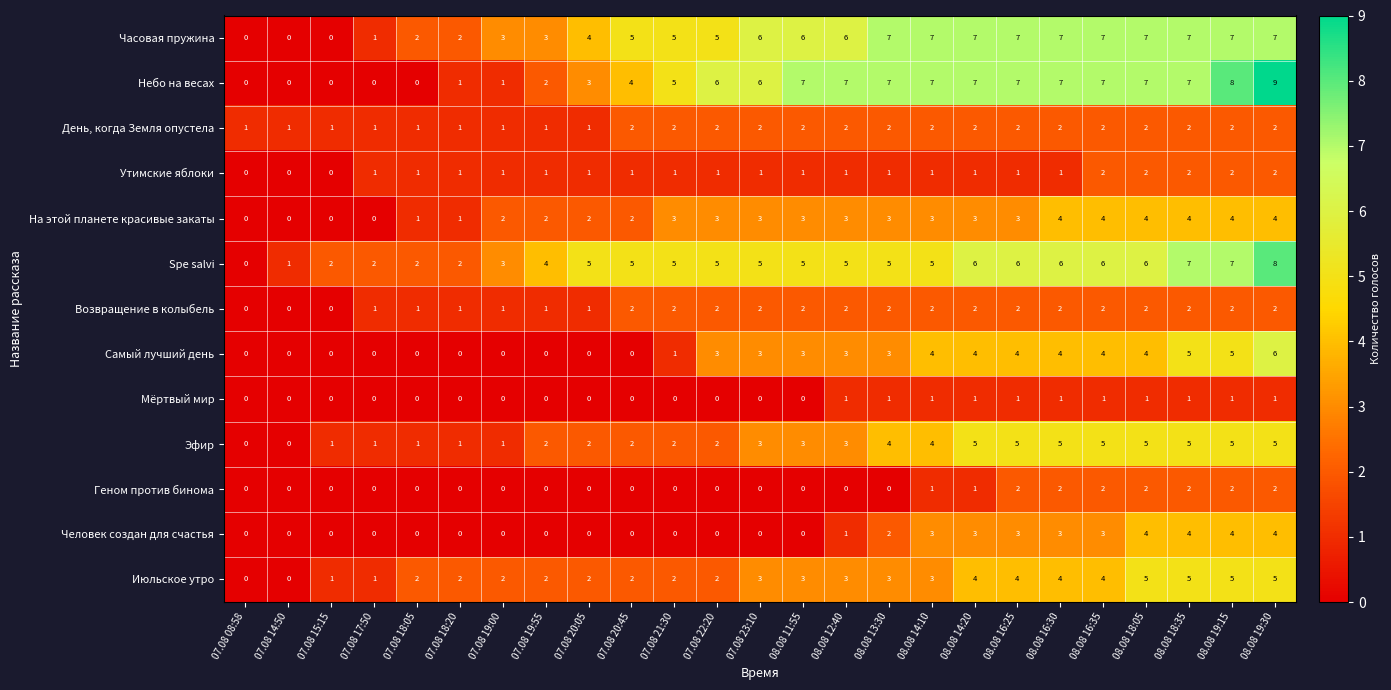

Which series has the largest total across all categories?

Часовая пружина